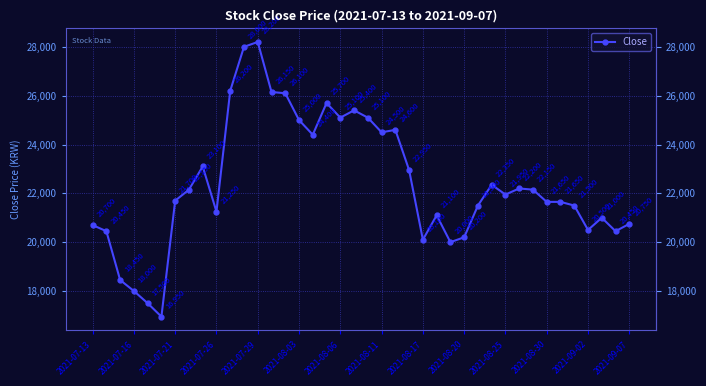

How many lines are shown in the chart?

1